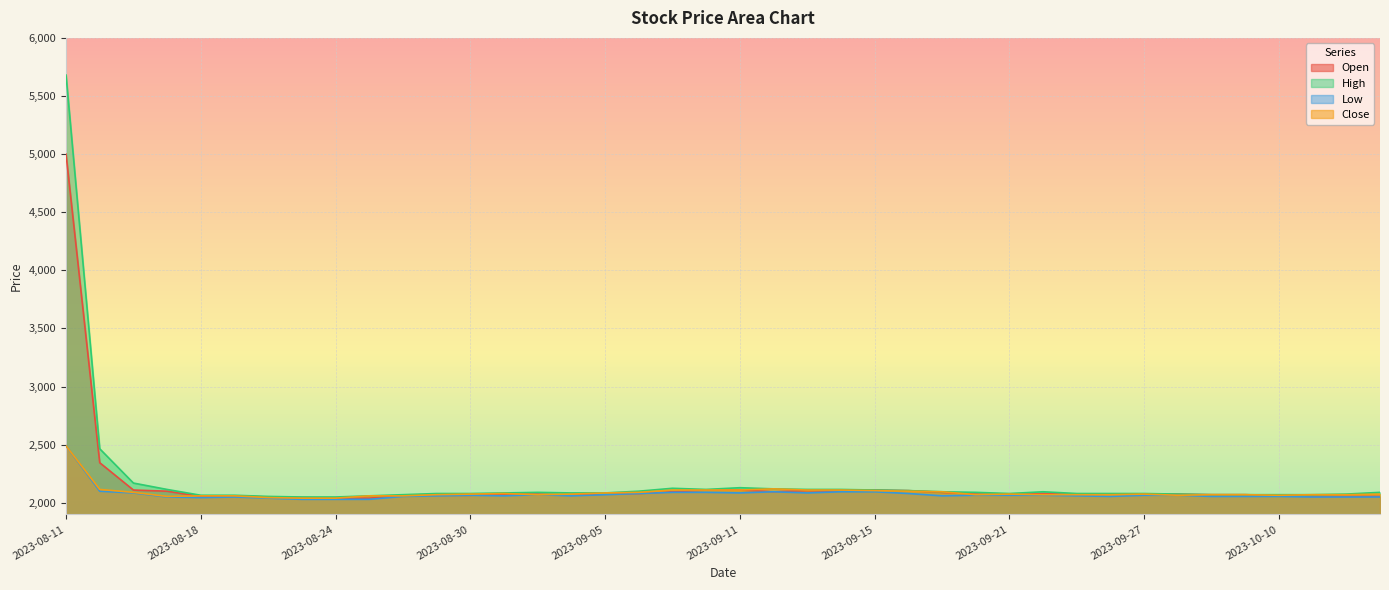

List the series in order of their peak value, lowest first.

Low, Close, Open, High